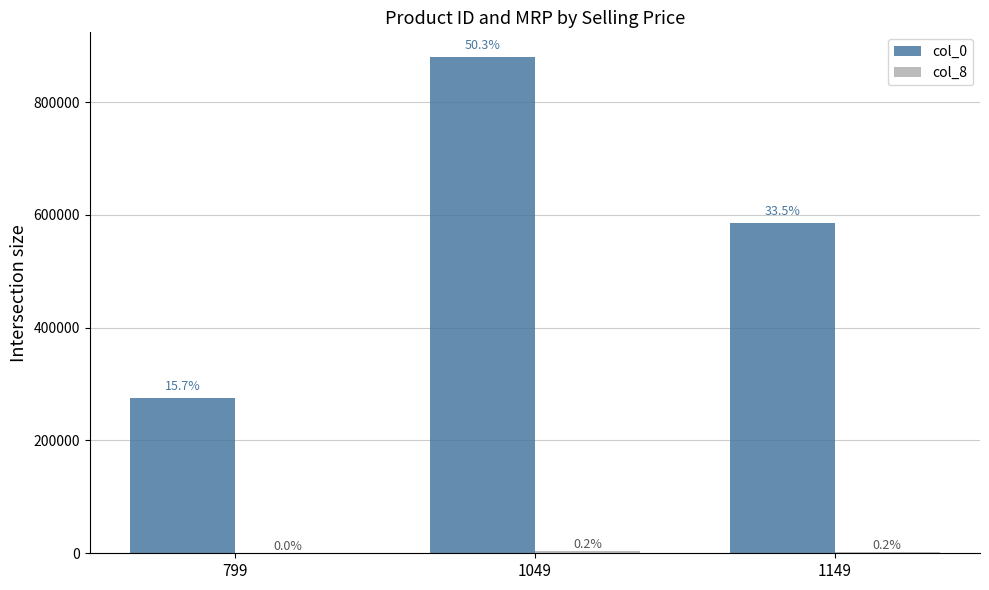

How many groups of bars are there?

3